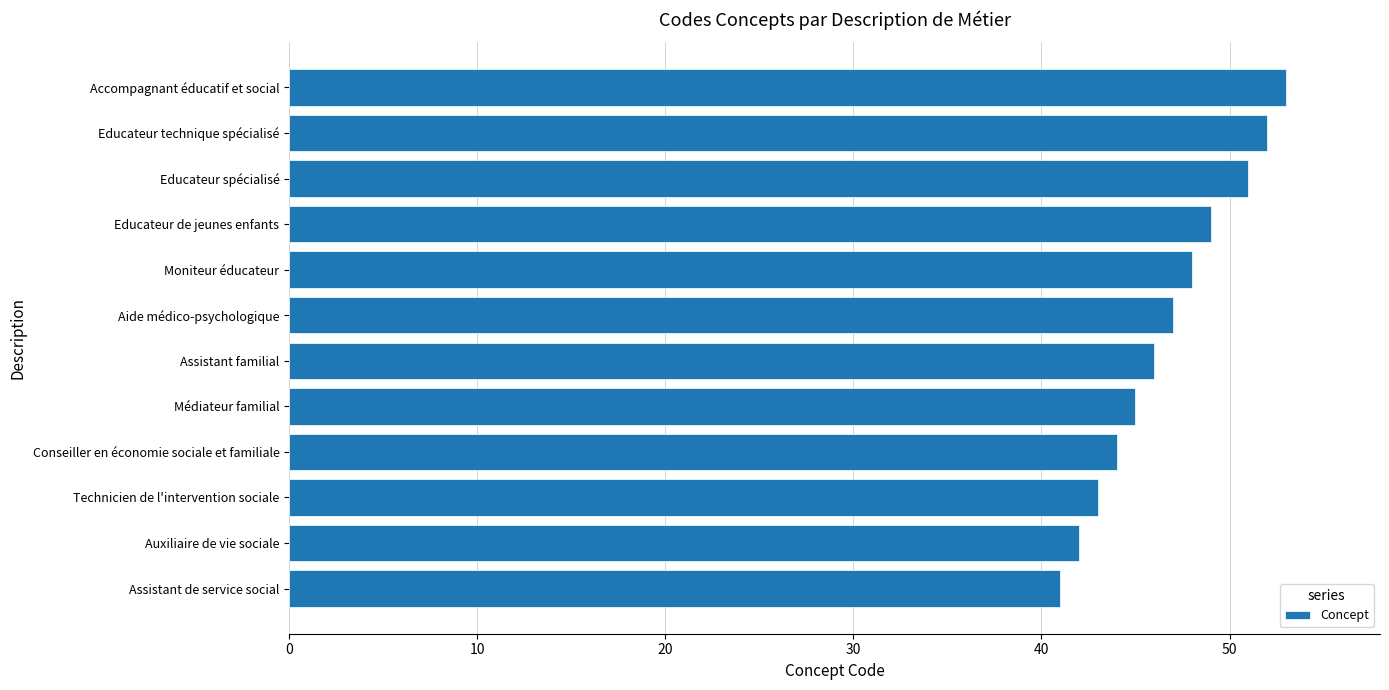

Count the number of data series in this chart.

1